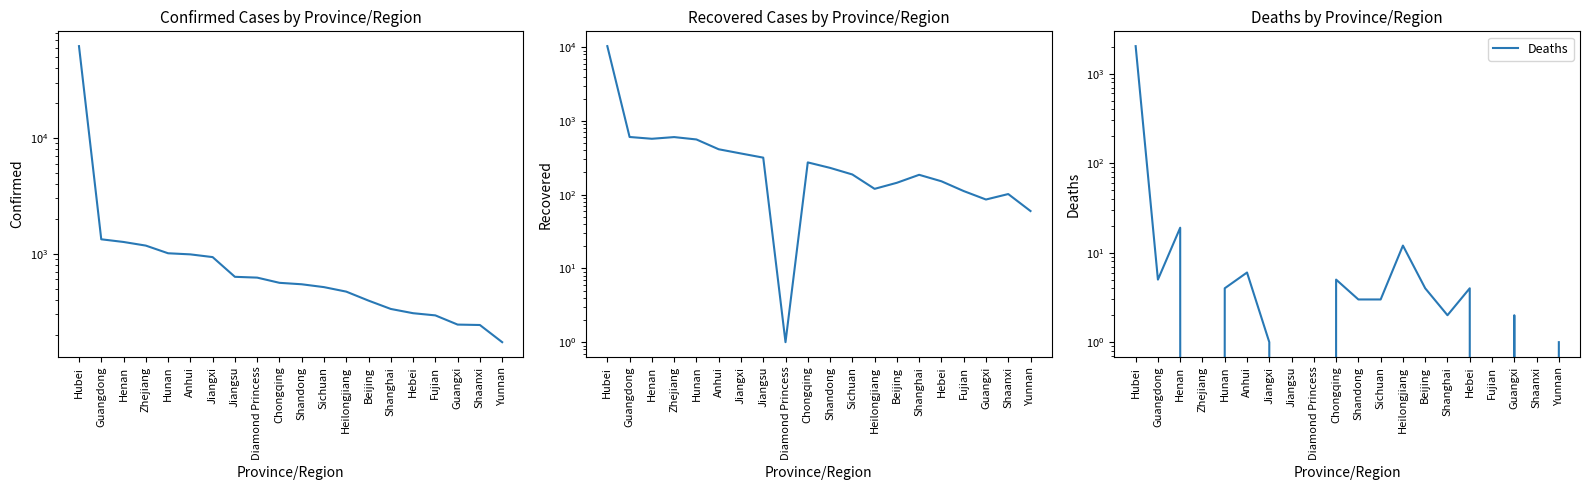

Which category has the highest value across all series?

Hubei